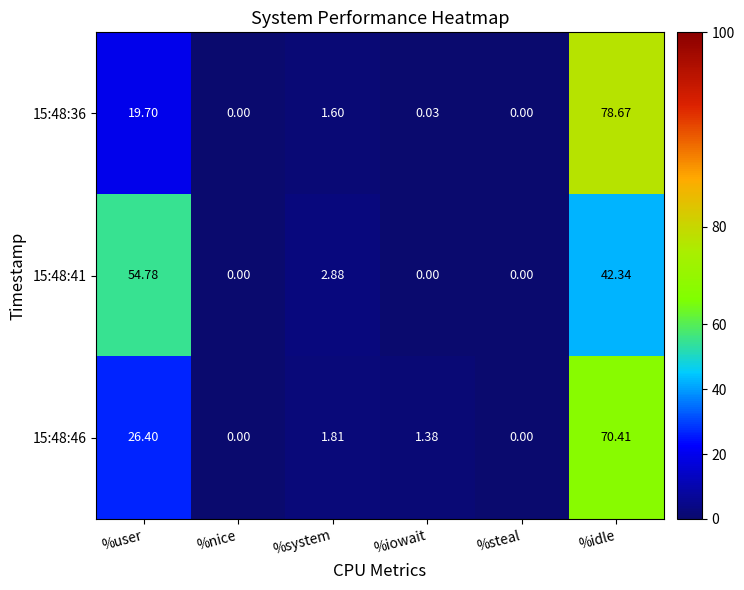

At which label is 15:48:36 closest to 39?

%user